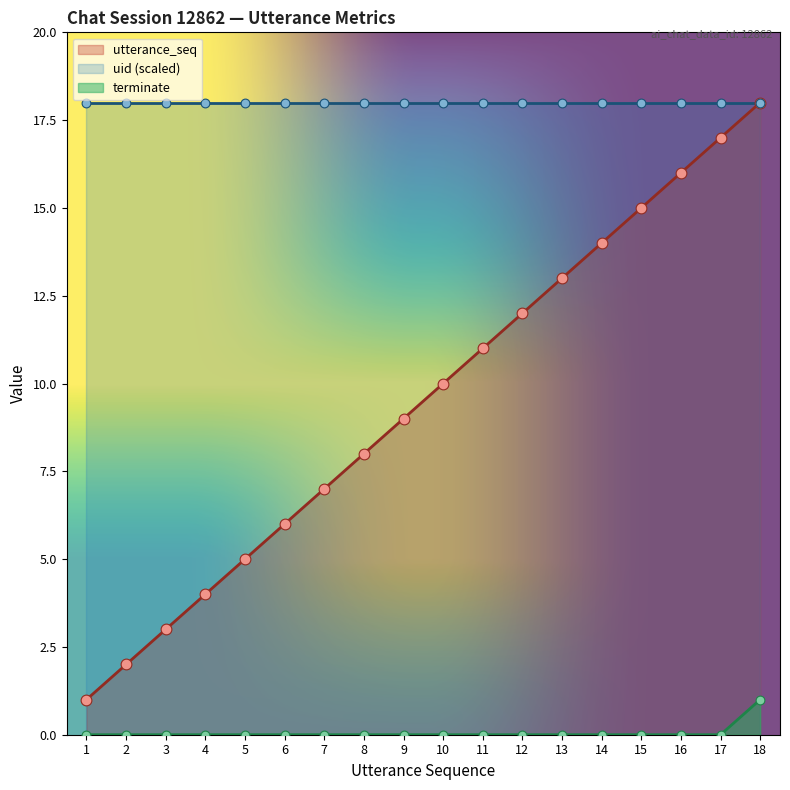

Which series contains the lowest Y value?

terminate